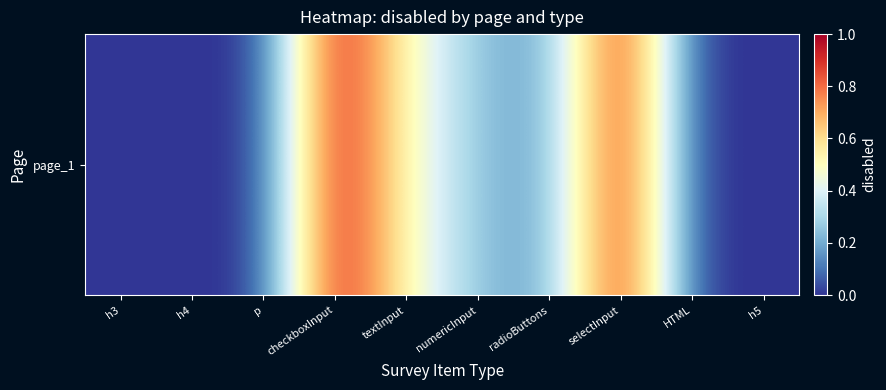

What is the average value?

0.3